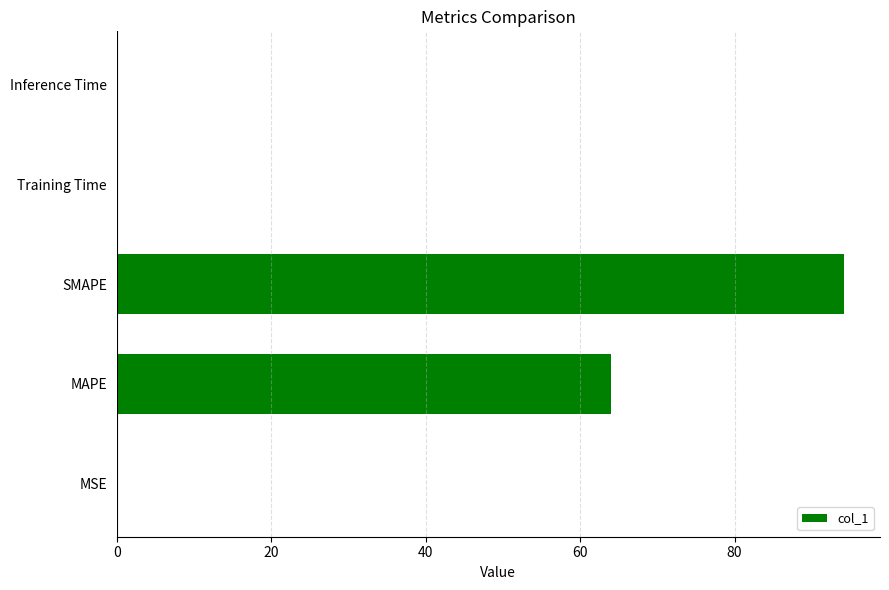

What is the maximum value shown in the chart?

94.1